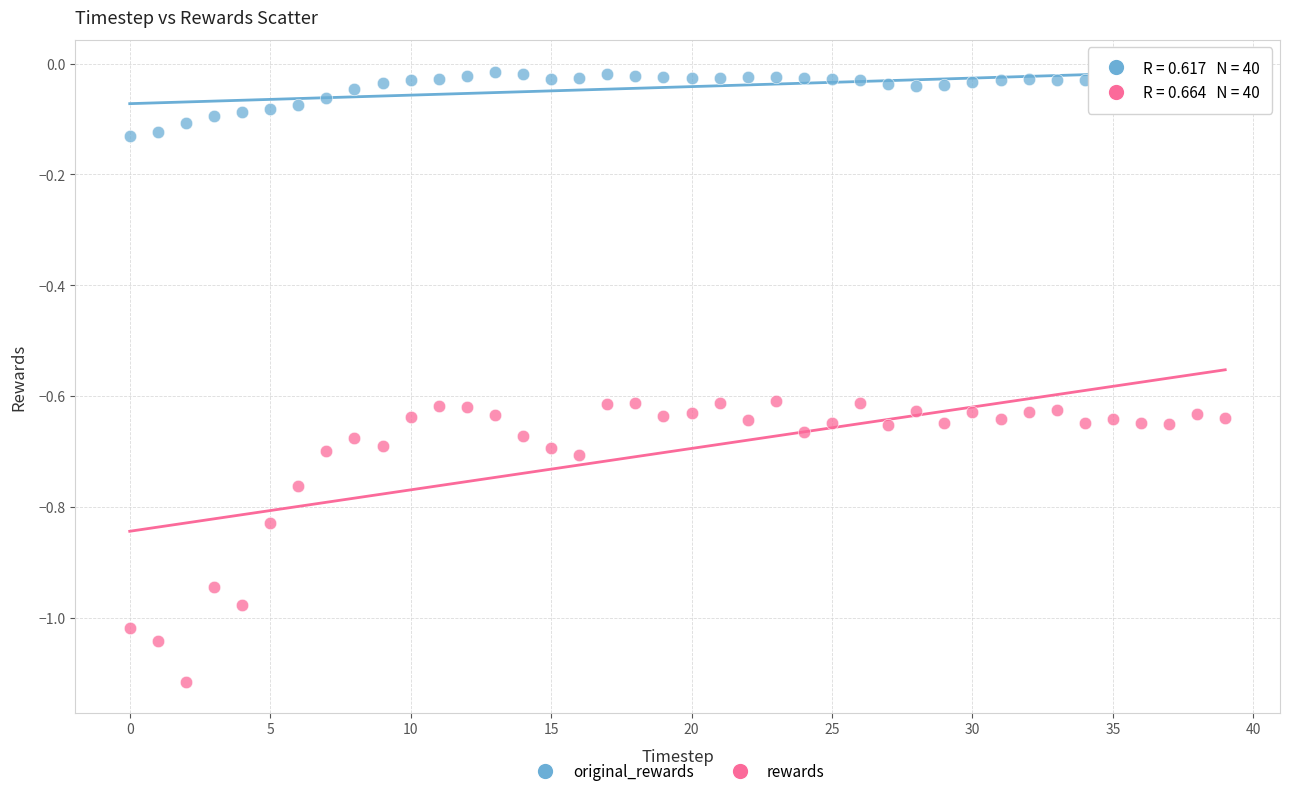

Which series has the widest spread of Y values?

rewards